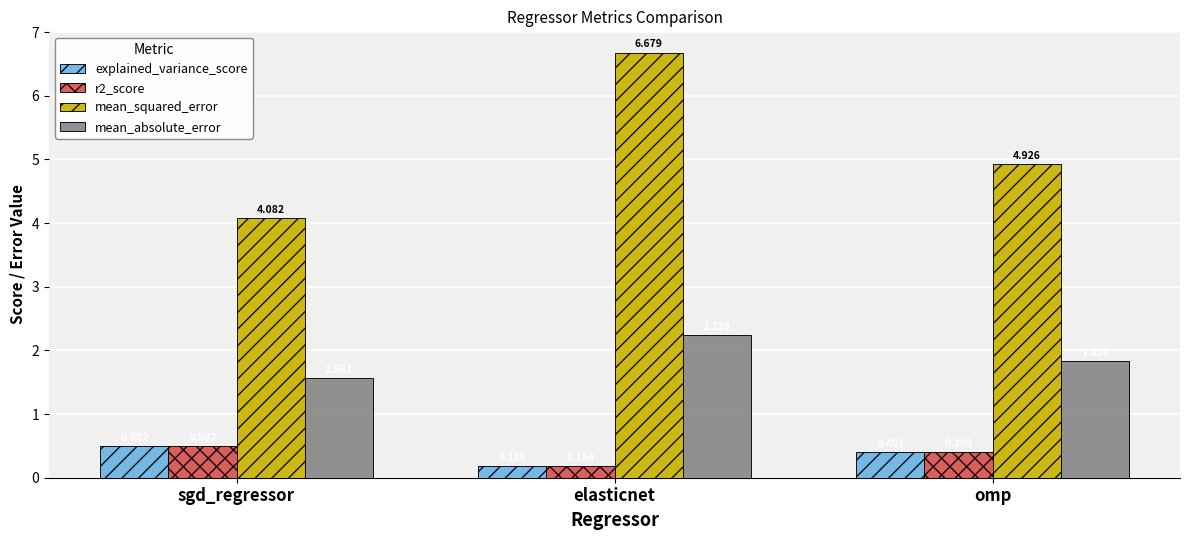

How many data points does each series have?

3